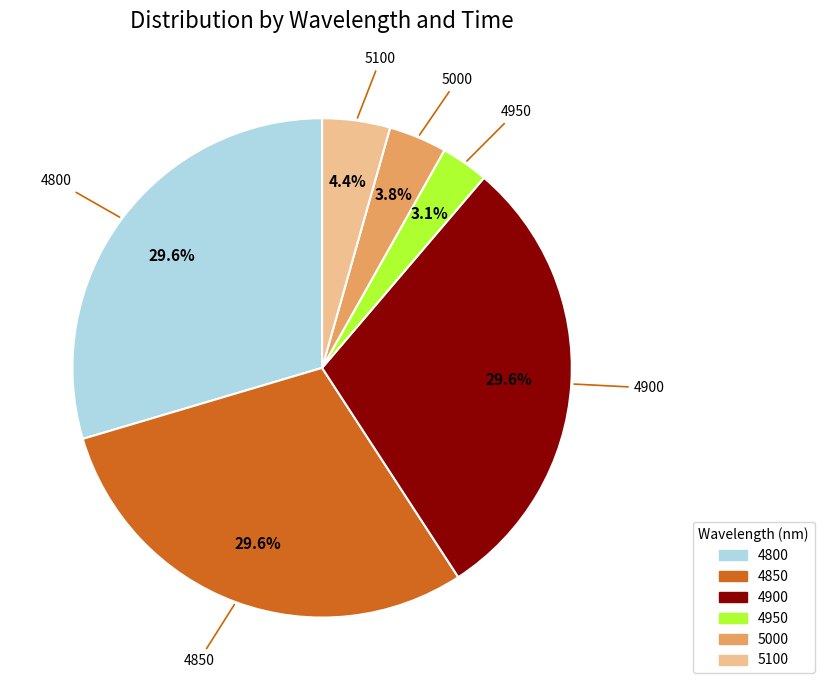

What is the smallest slice in the pie chart?

4950